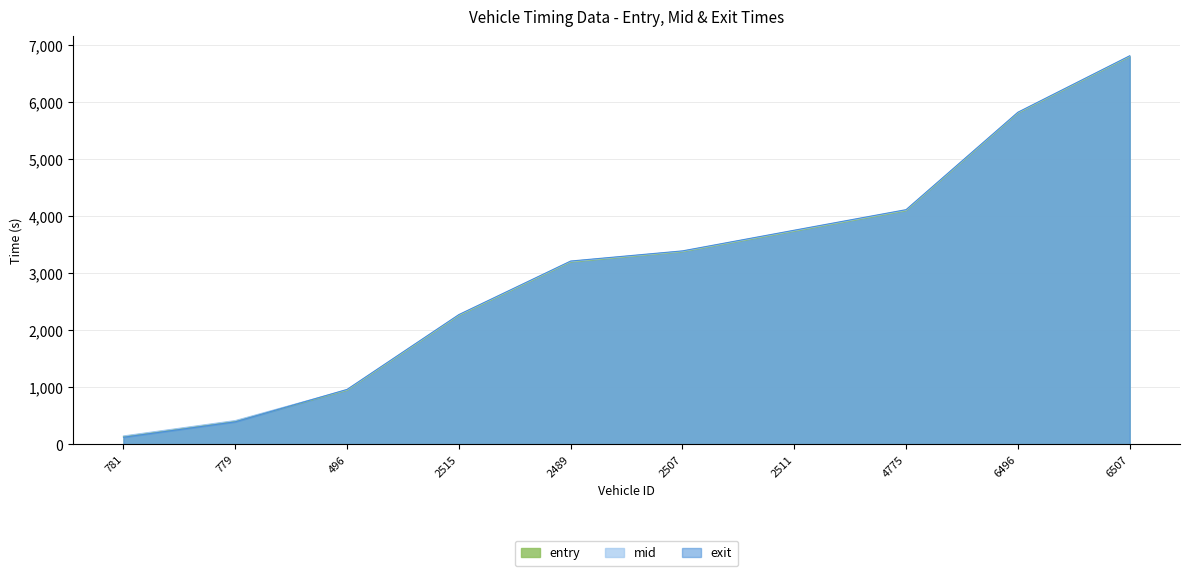

What are all the series names shown in the legend?

entry, mid, exit